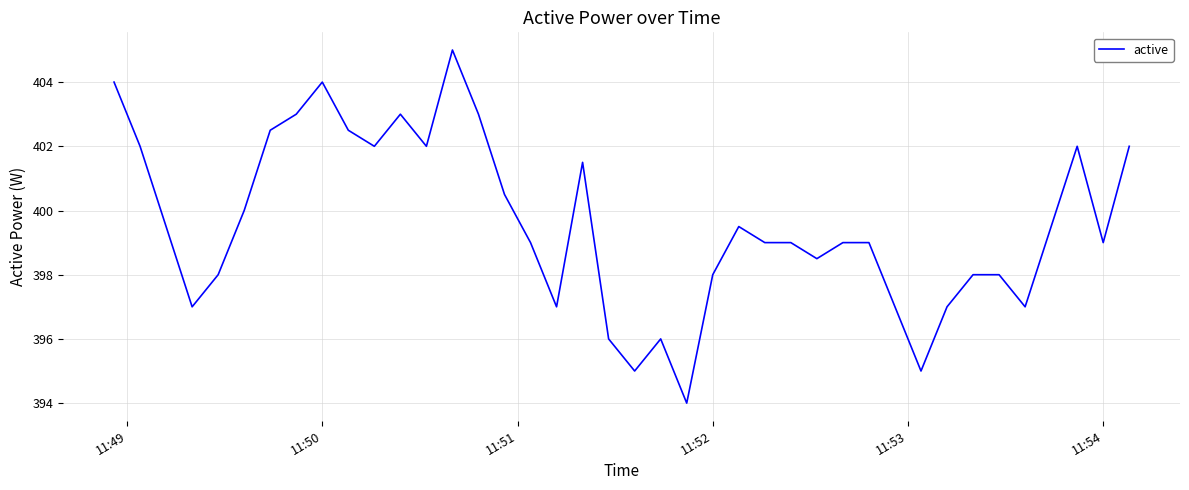

What is the difference between the maximum and minimum values?

11.0